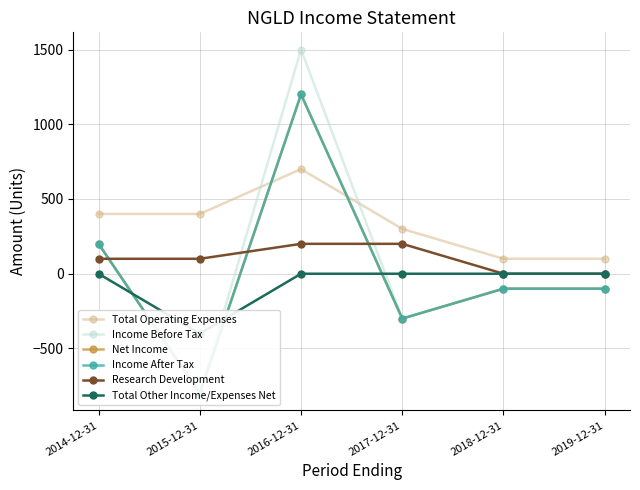

At which category is the sum across all series the highest?

2016-12-31